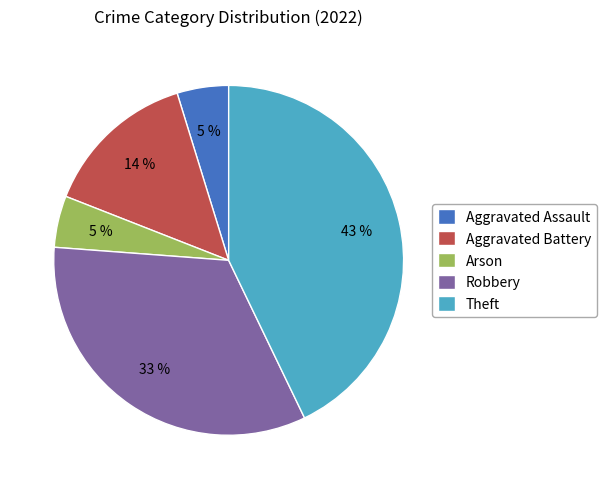

Count the number of slices in the pie.

5